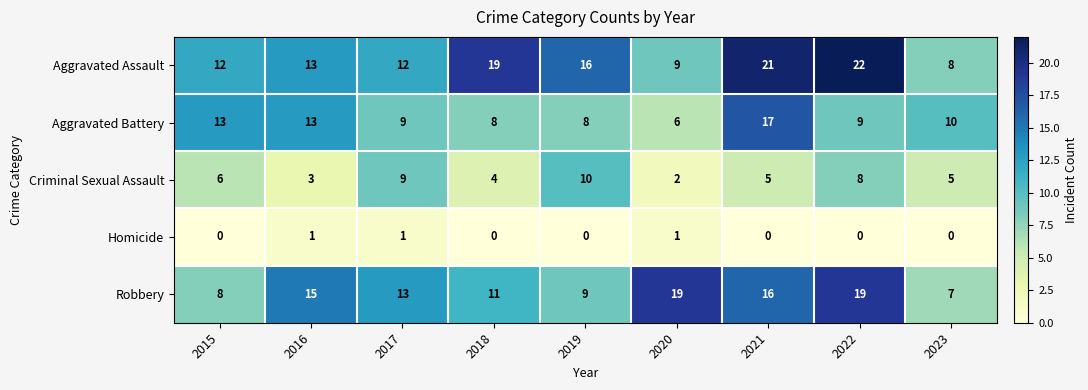

What is the sum of all Aggravated Assault values?

132